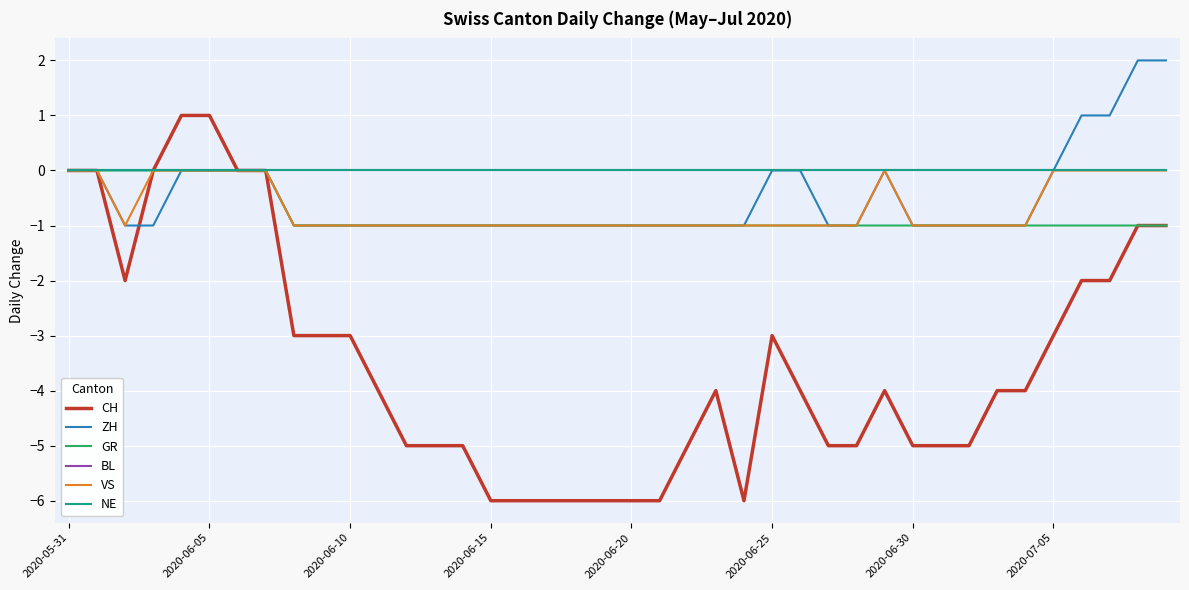

Which category has the lowest value across all series?

2020-06-15